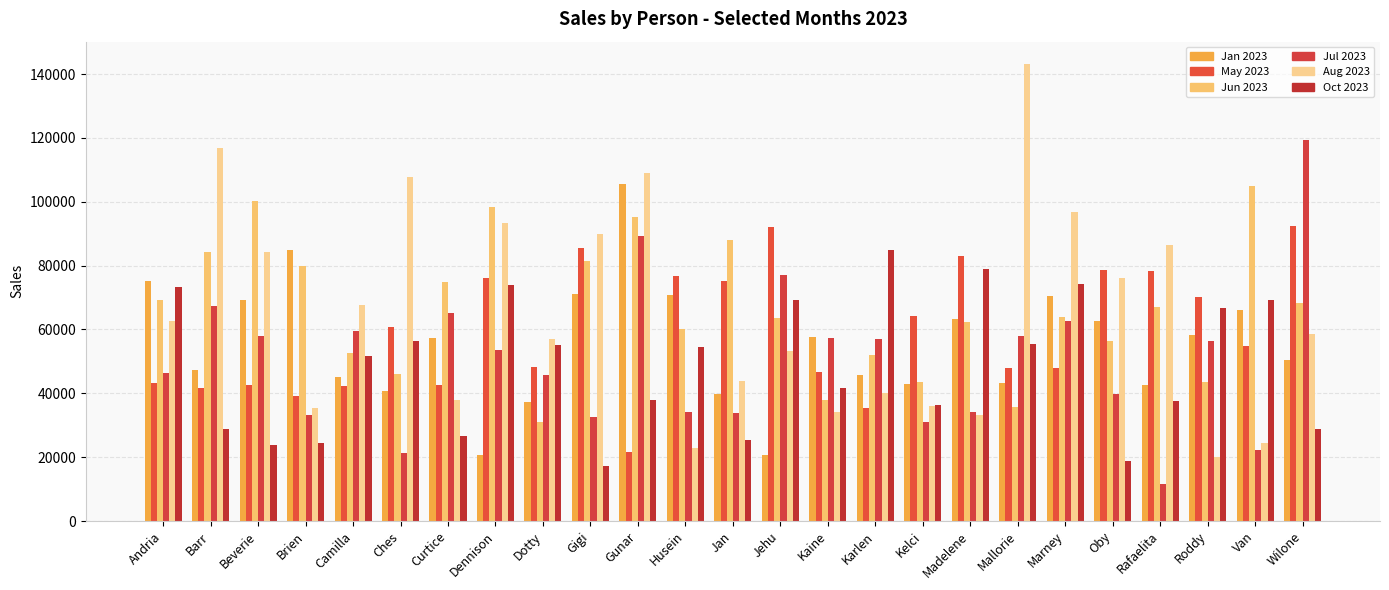

Between Roddy and Mallorie, which is larger?

Roddy